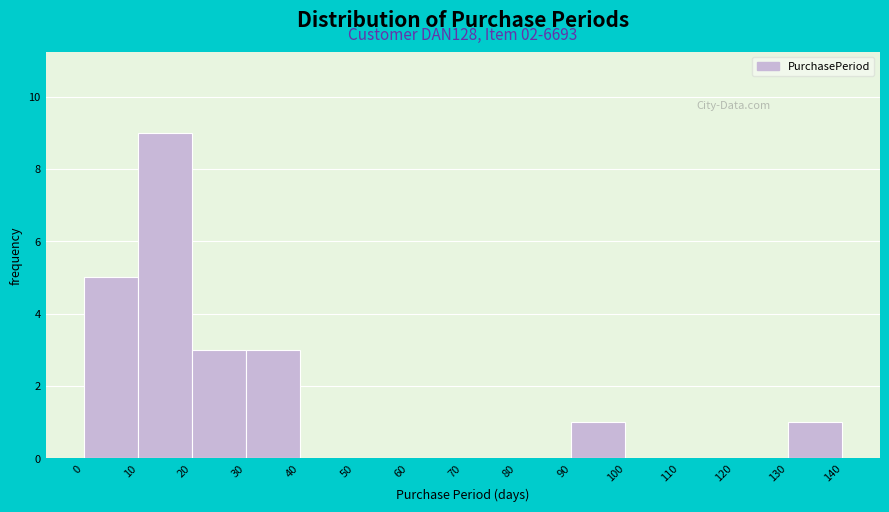

Which range on the x-axis has the tallest bar?

10 to 20